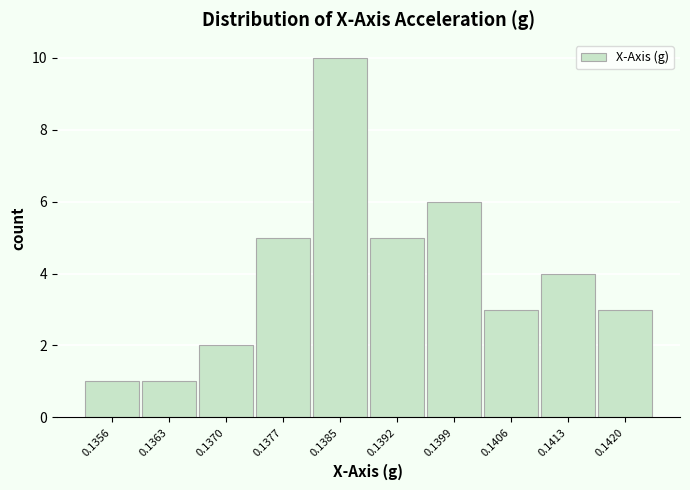

Reading left to right, list all the values displayed in this chart.

0.1356=1	0.1363=1	0.1370=2	0.1377=5	0.1385=10	0.1392=5	0.1399=6	0.1406=3	0.1413=4	0.1420=3